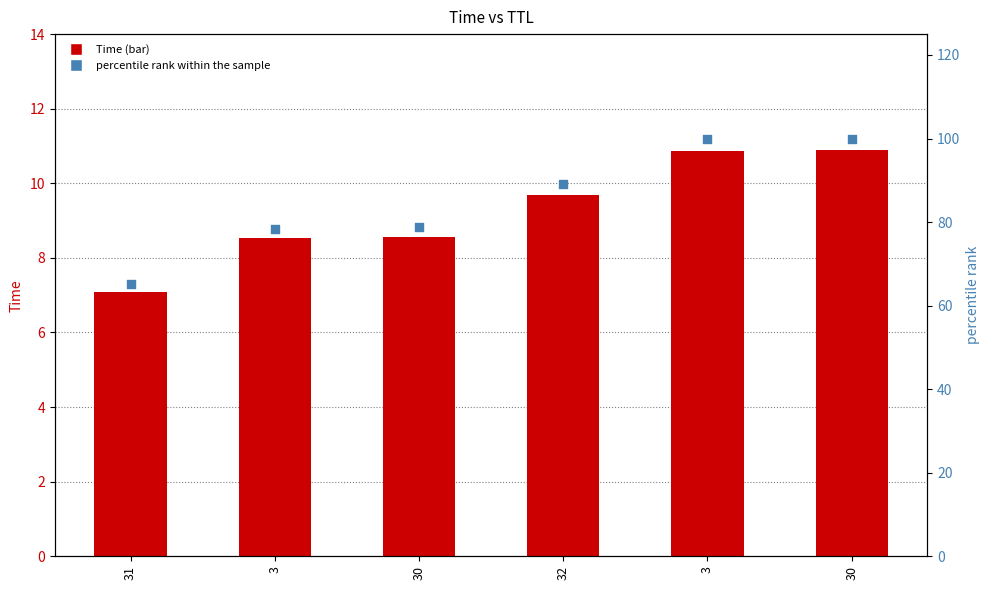

Which series reaches the maximum Y coordinate?

percentile rank within the sample